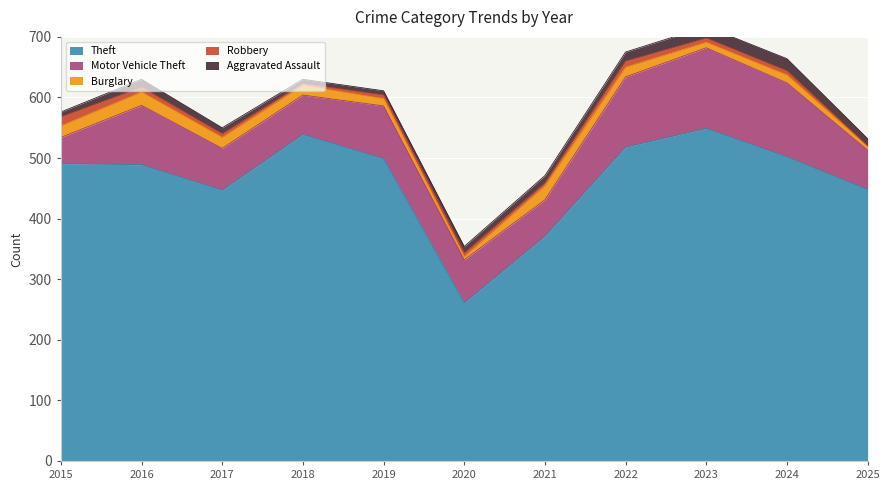

What is the total value across all series at 2019?

611